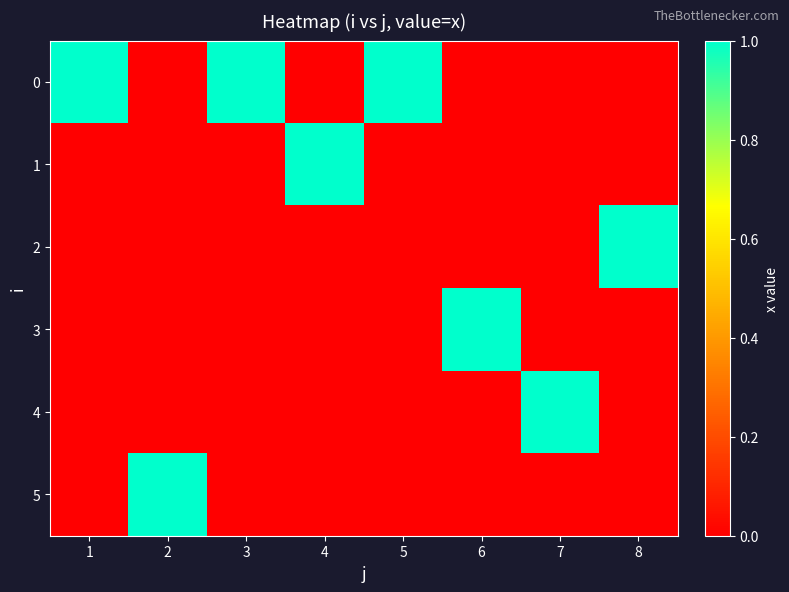

At which category does the chart reach its peak across all series?

1